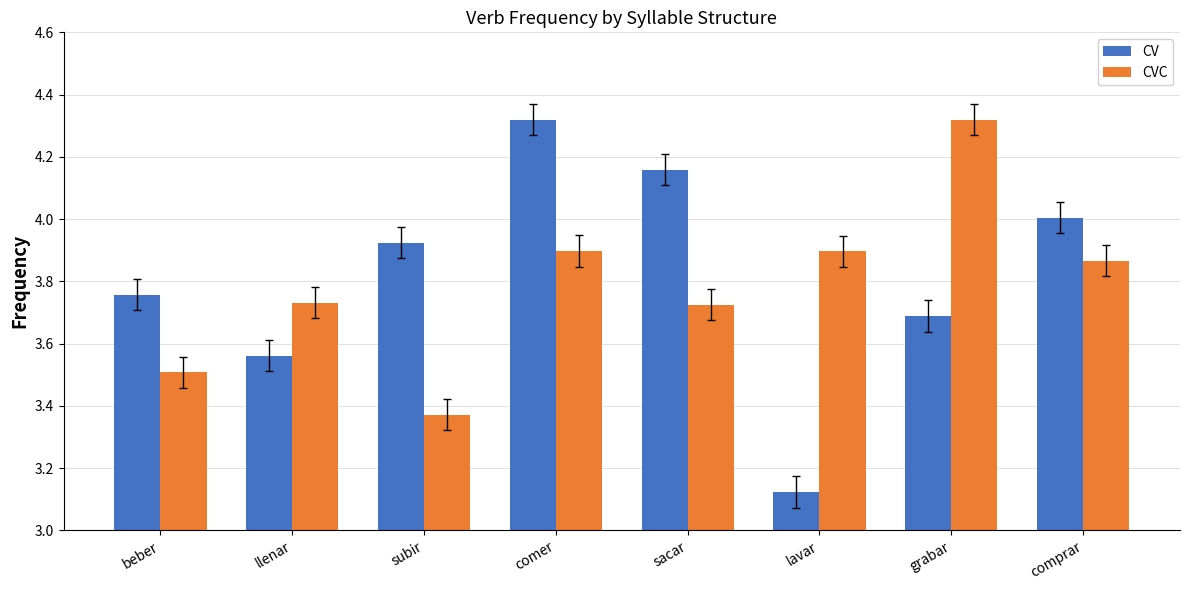

Is it true that CVC equals 3.7 at sacar?

True